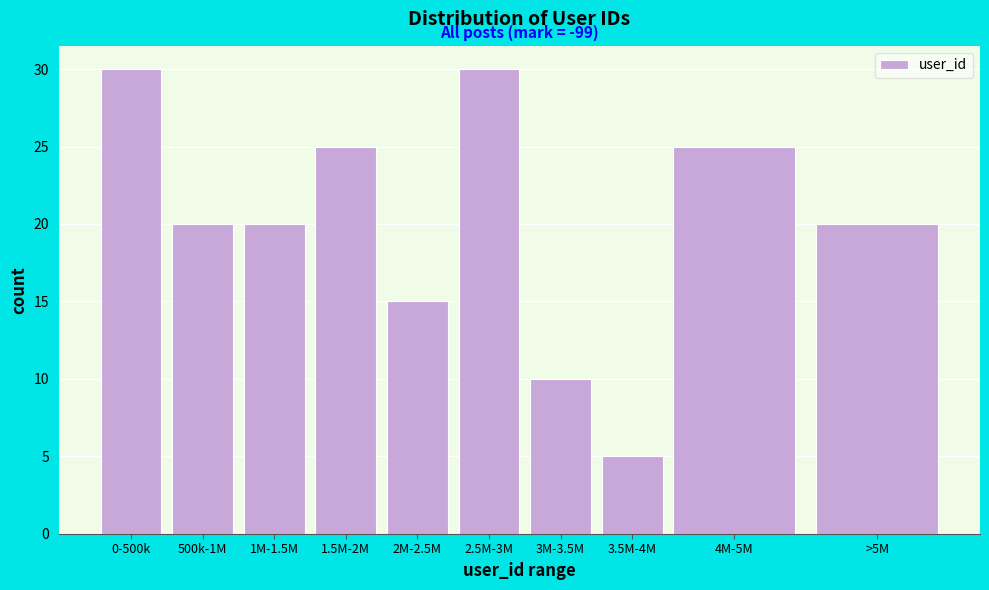

Reading left to right, extract all data points from this chart.

30	20	20	25	15	30	10	5	25	20